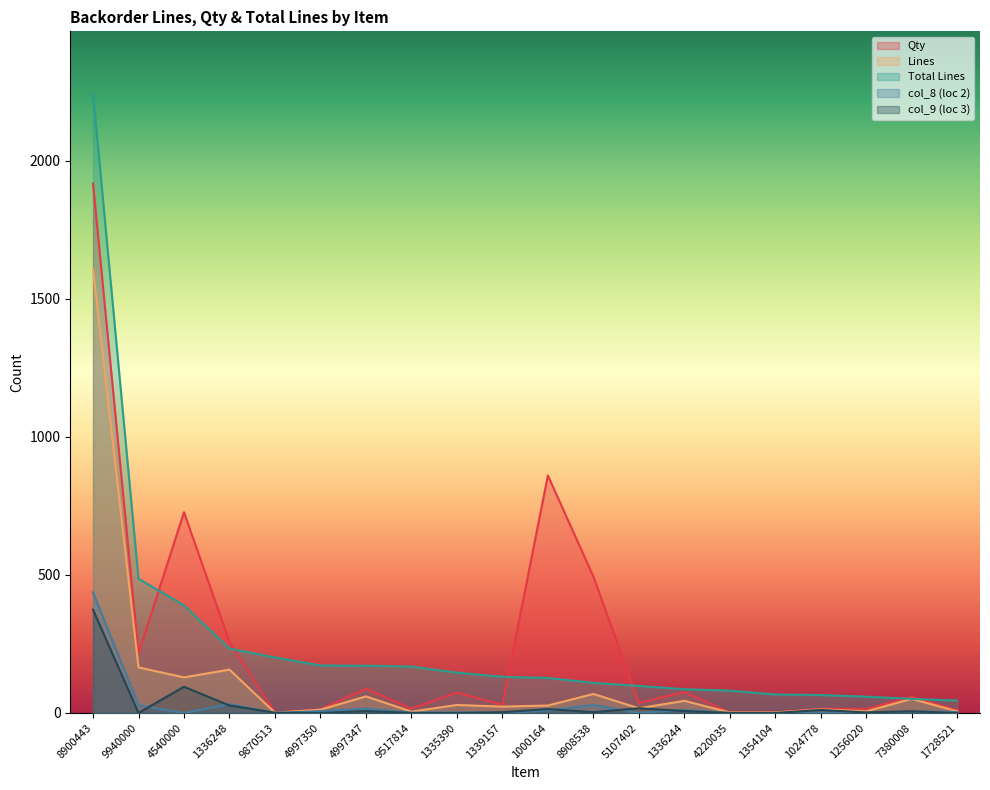

What is the difference between the maximum and second lowest values in the Total Lines series?

2193